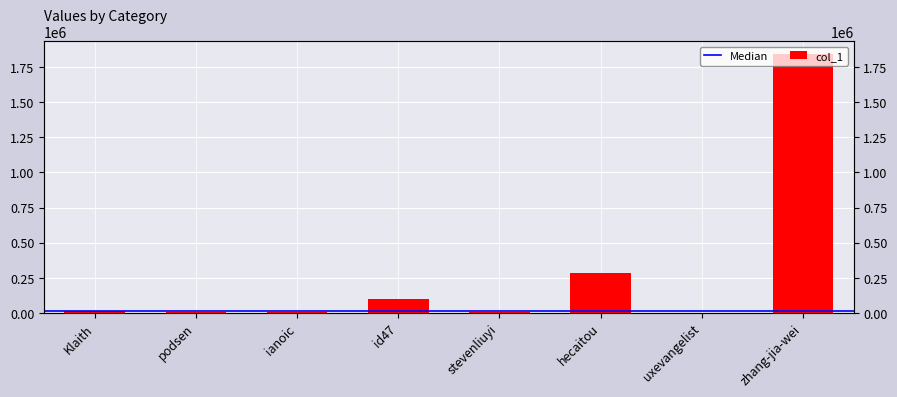

At which category does the chart reach its minimum across all series?

uxevangelist